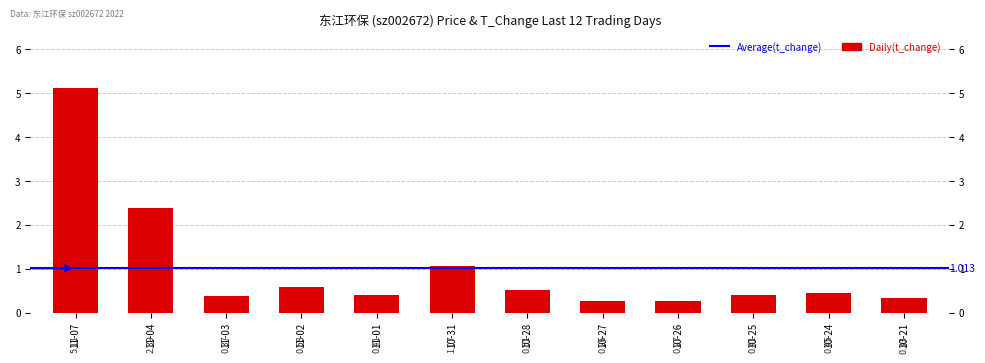

Between 11-03 and 10-21, which is larger?

11-03